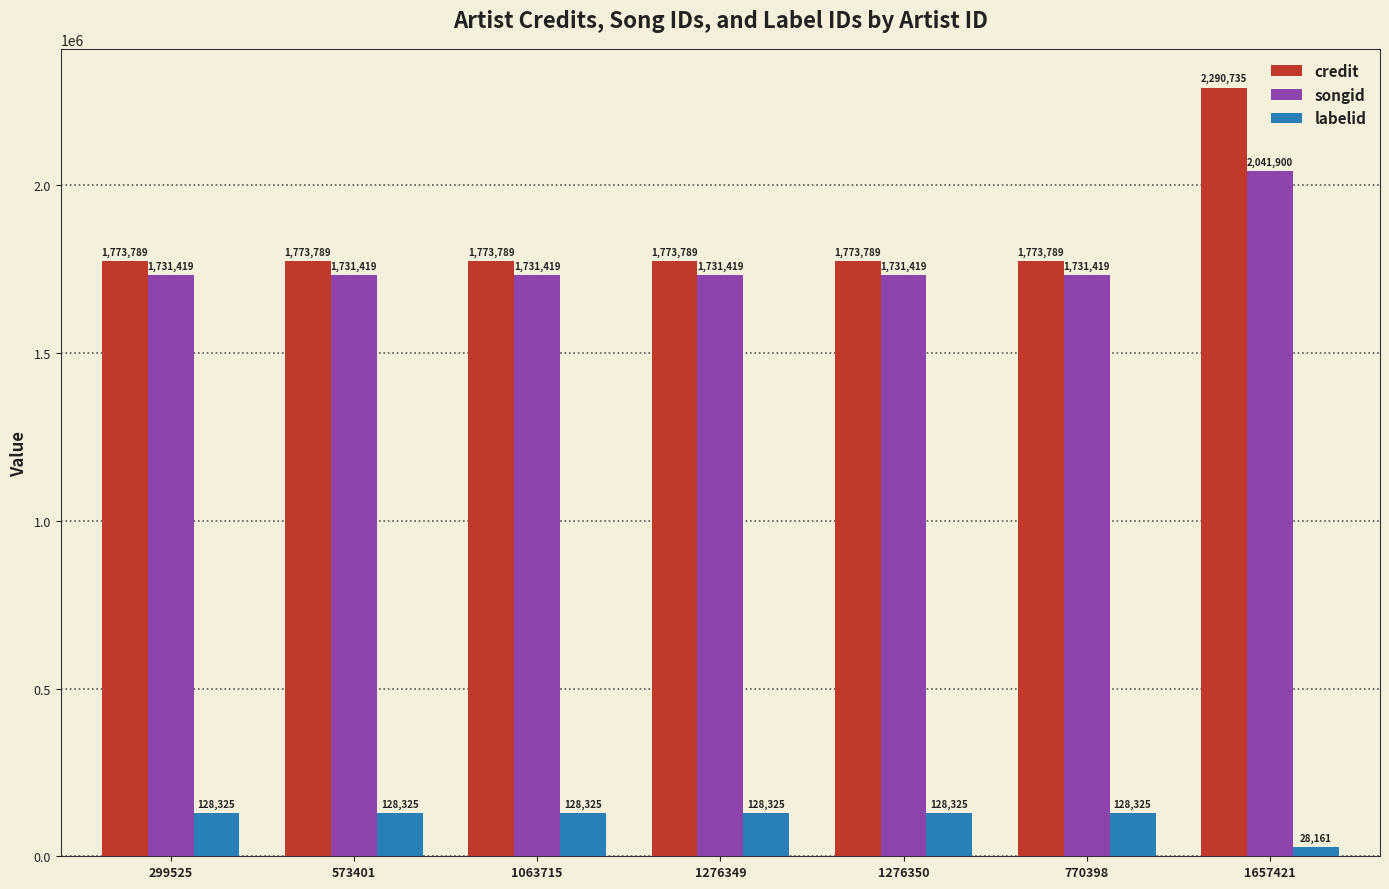

What position from the right is 1276350?

3